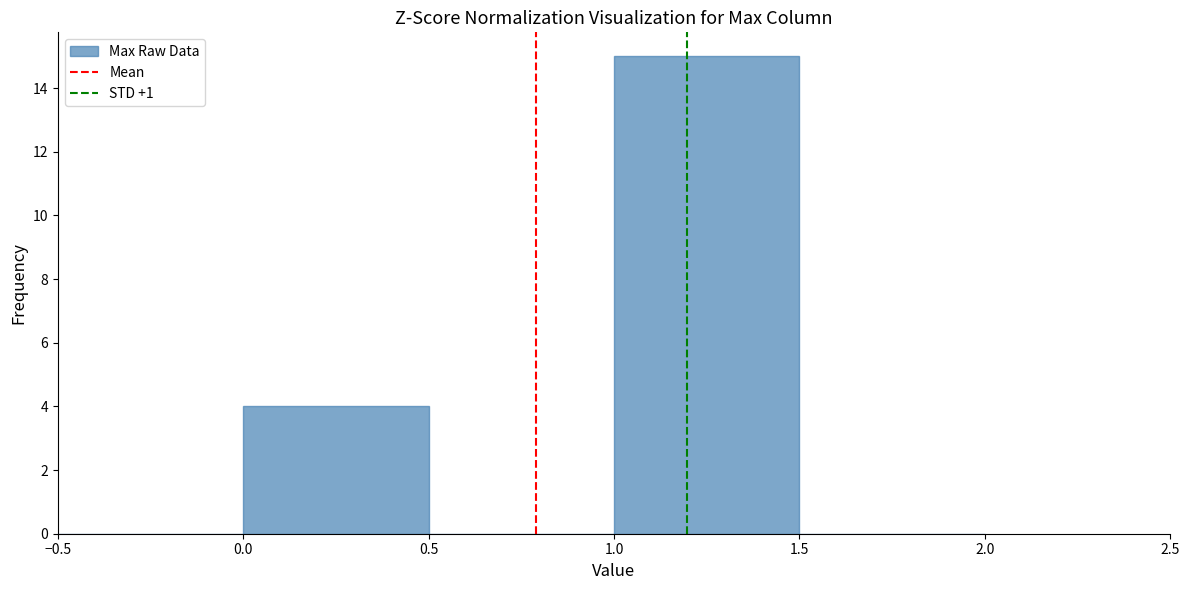

Reading left to right, transcribe this chart: for each bar, give the range it covers on the x-axis and its height. The values are not printed on the chart, so give them approximately, as read against the axis.

-0.5 to 0.0: 0
0.0 to 0.5: 4
0.5 to 1.0: 0
1.0 to 1.5: 15
1.5 to 2.0: 0